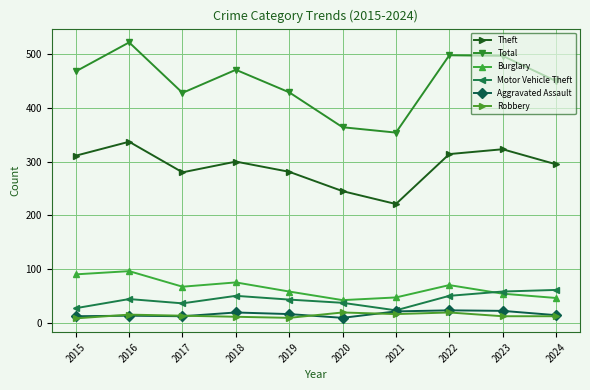

How many interior local valleys does the Total series have?

2